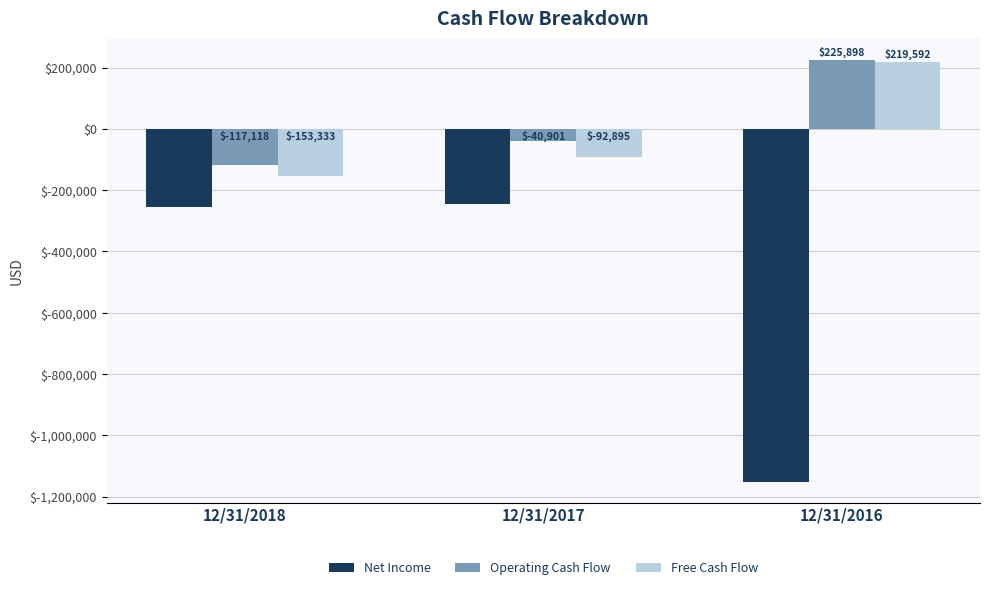

How many values in the Free Cash Flow series are below -92895?

1